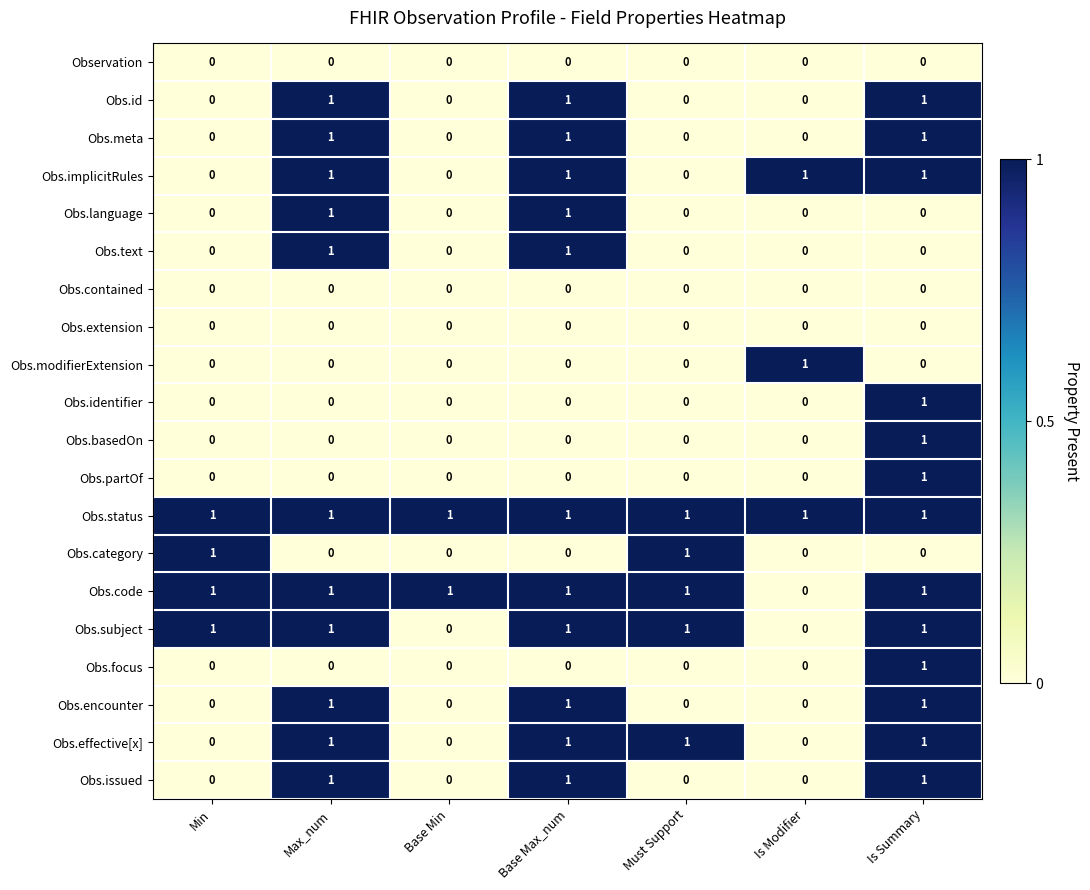

The value of Obs.modifierExtension at Is Modifier is 1. True or false?

True